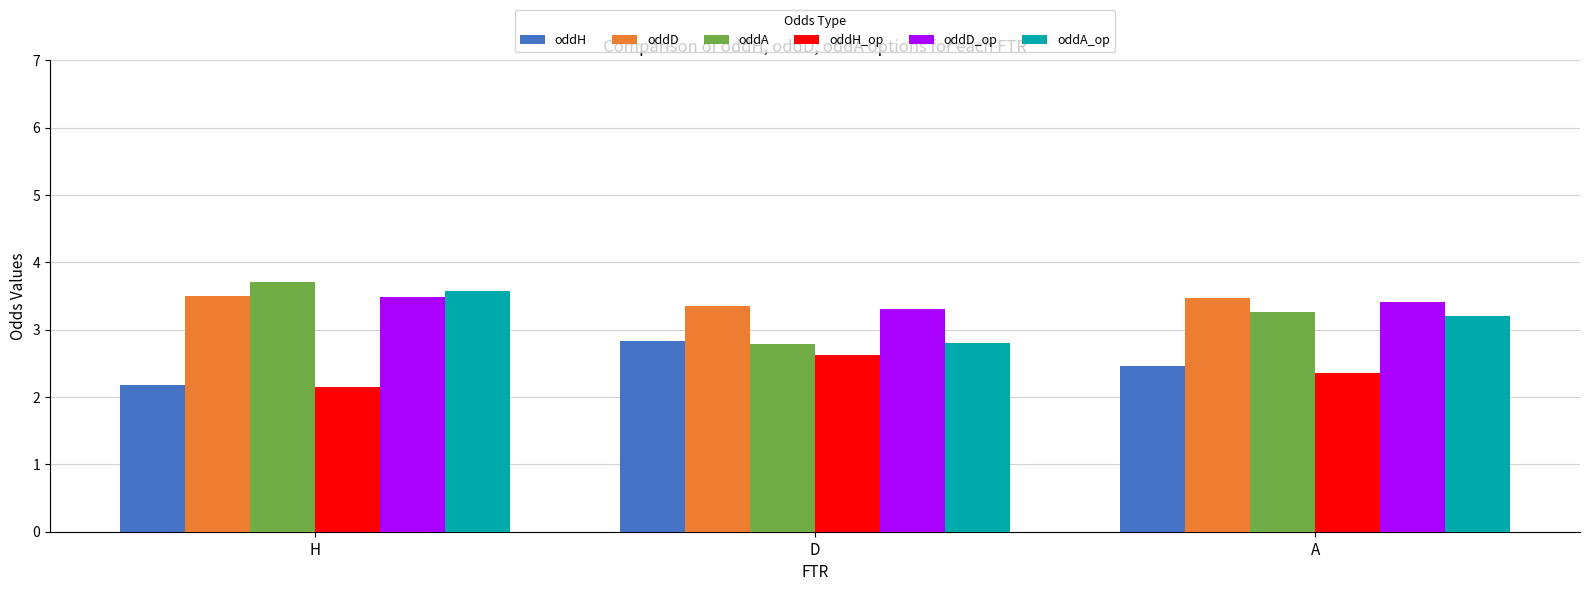

At which category does the chart reach its peak across all series?

H